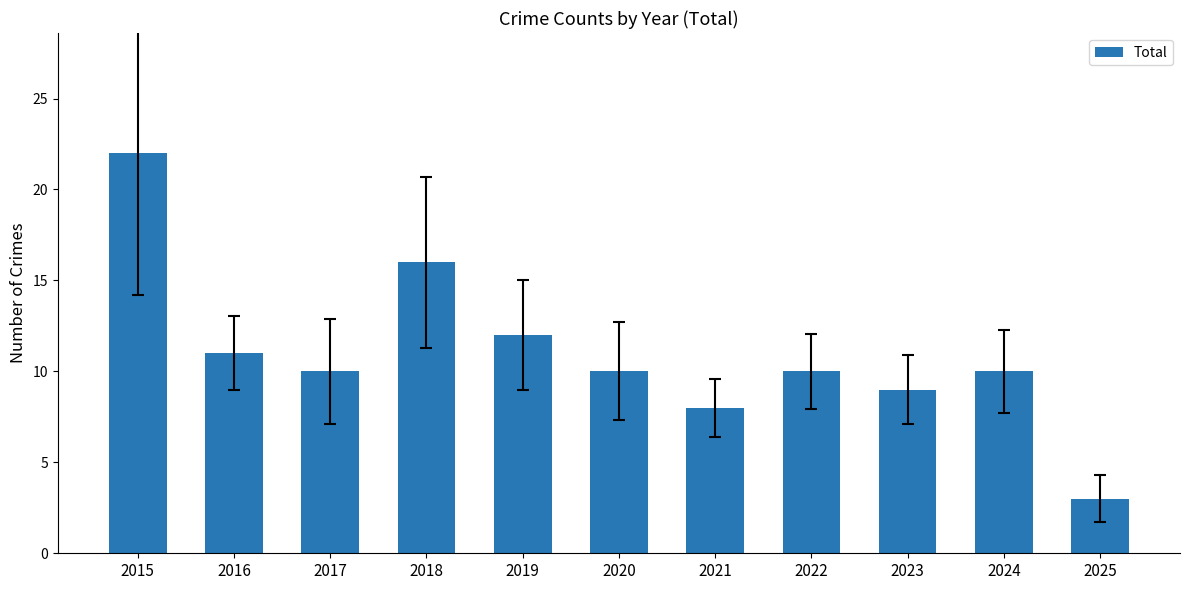

True or false: the data shows 30 at 2015.

False